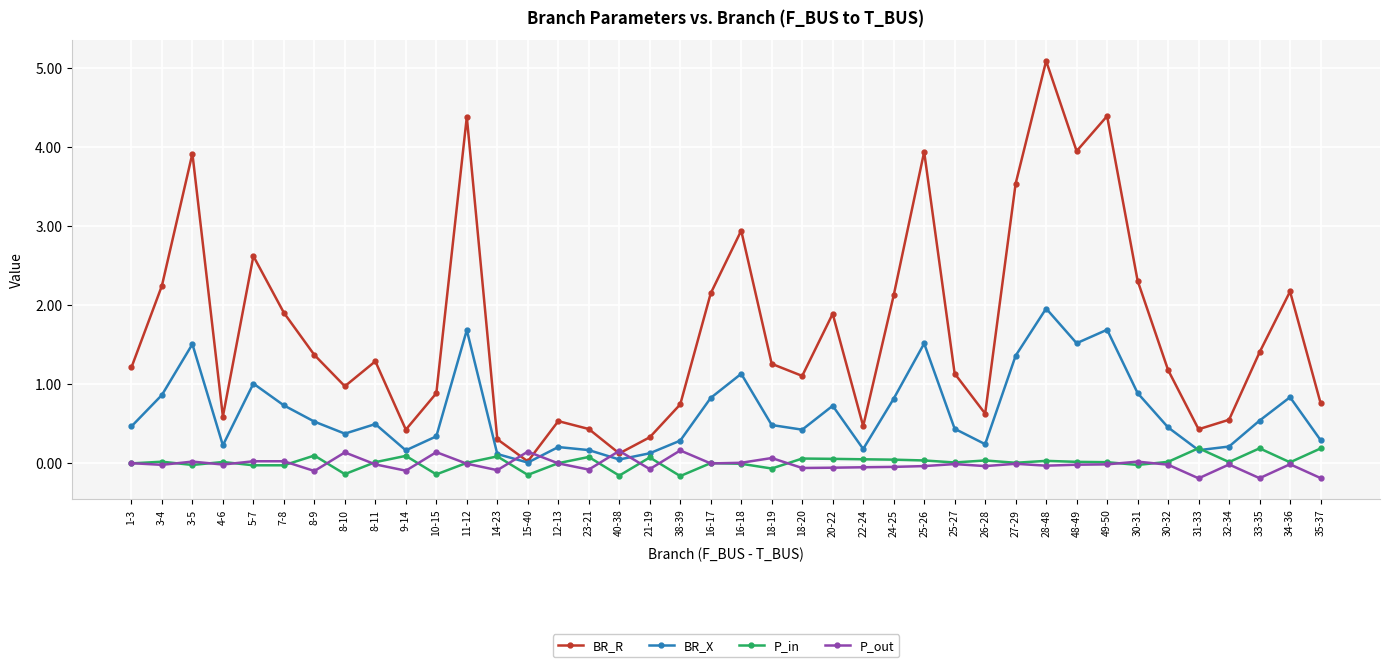

Read the BR_R value at 30-32.

1.2